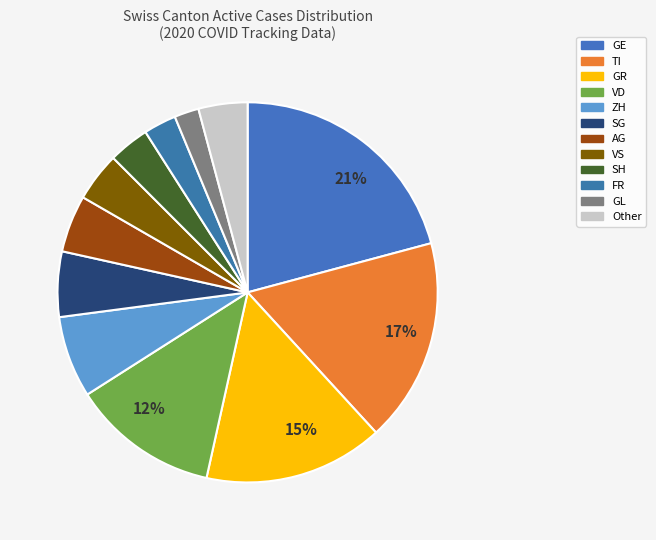

How many segments does this pie chart have?

12